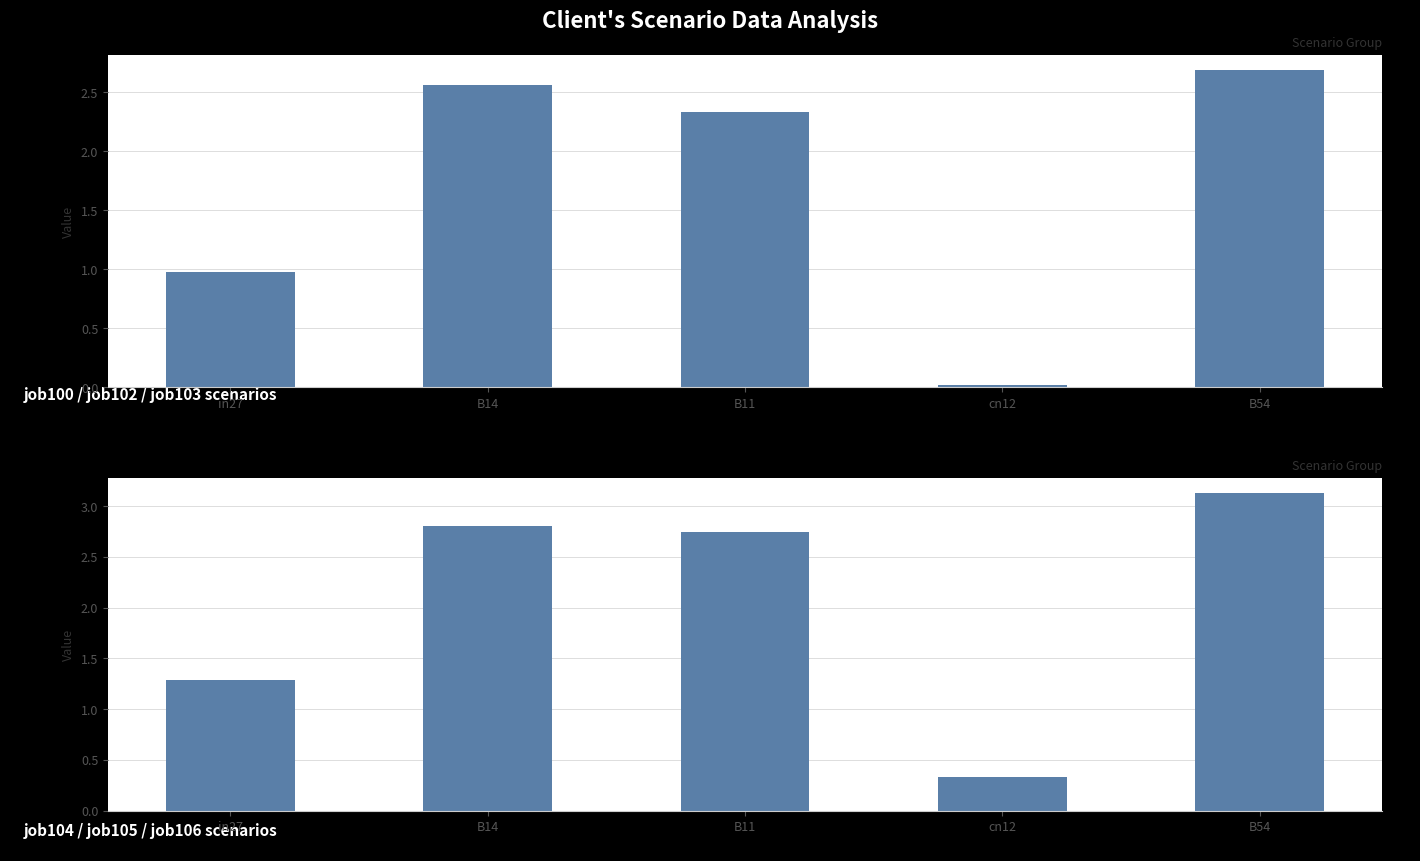

How many data points in group2_sum are less than 2?

2